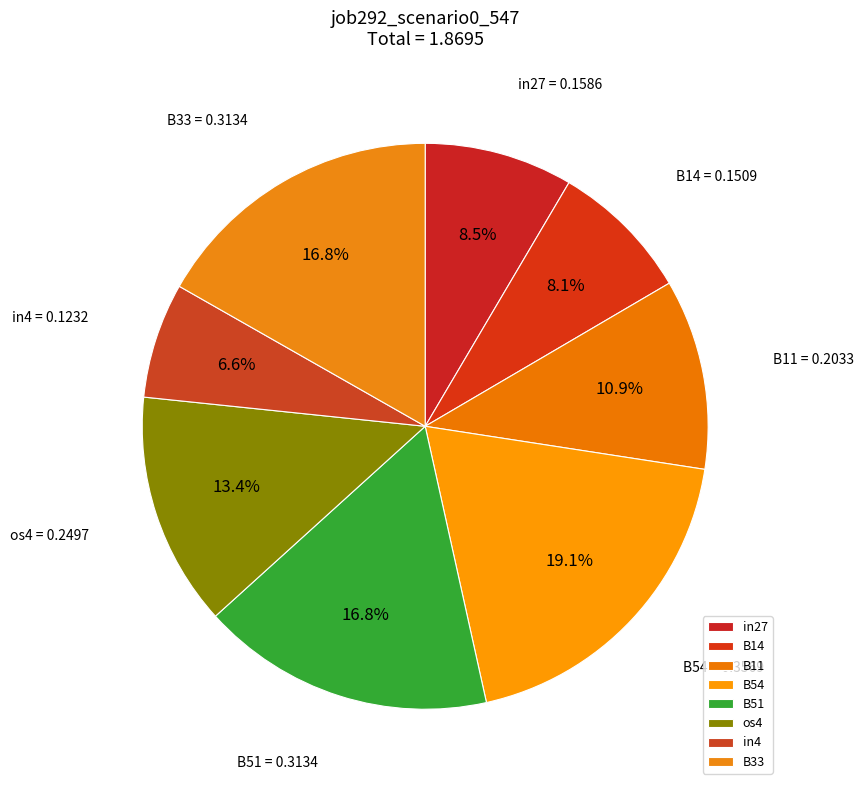

What percentage is the B14 slice, to the nearest percent?

8%